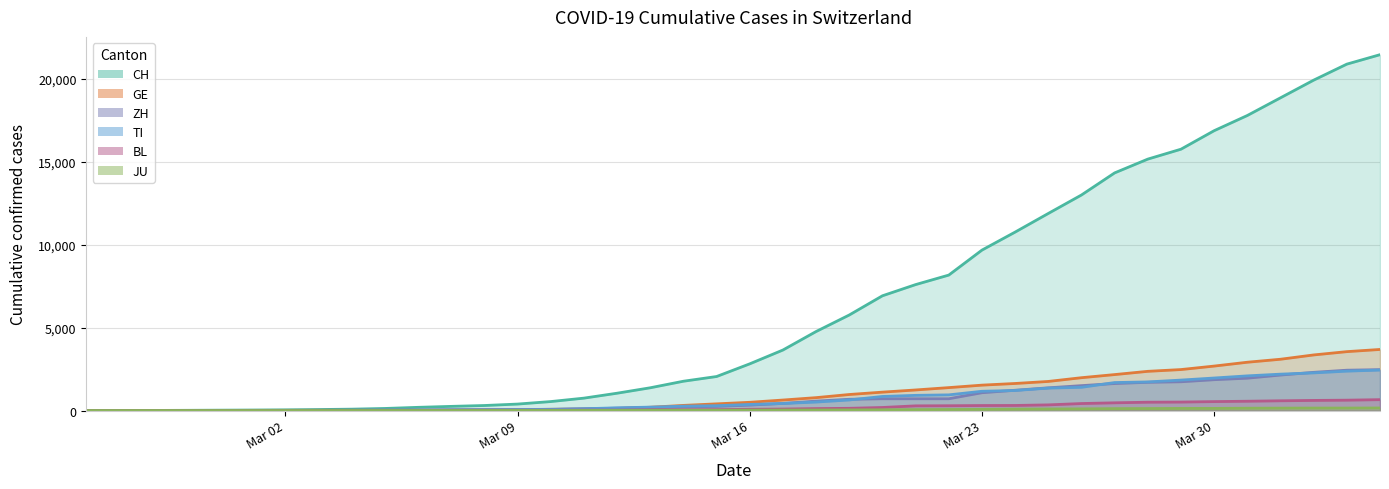

Rank the series by their maximum value, from lowest to highest.

JU trend, BL trend, TI trend, ZH trend, GE trend, CH trend